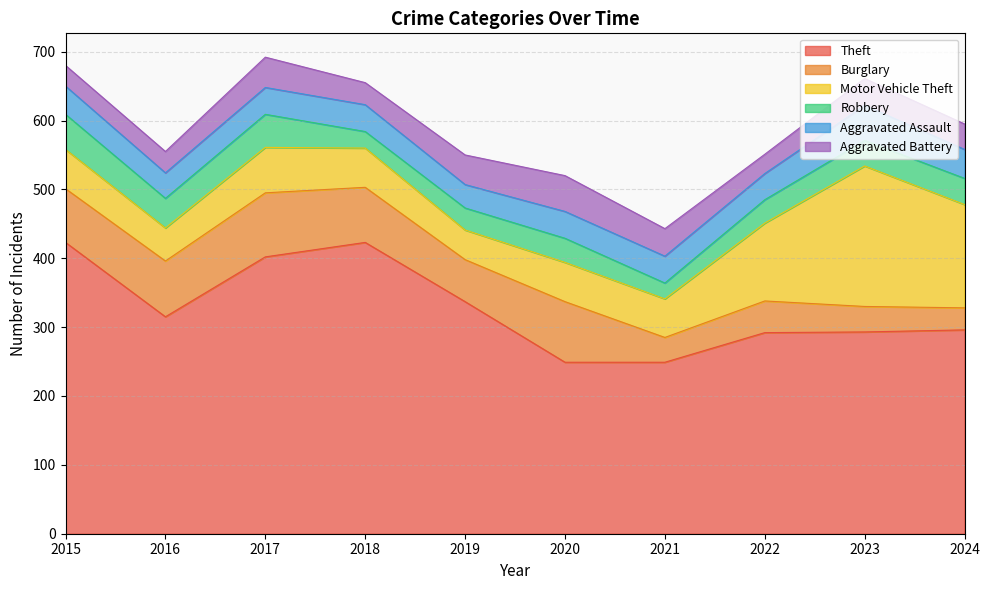

Rank the categories by Motor Vehicle Theft value from highest to lowest.

2023, 2024, 2022, 2017, 2015, 2018, 2020, 2021, 2016, 2019